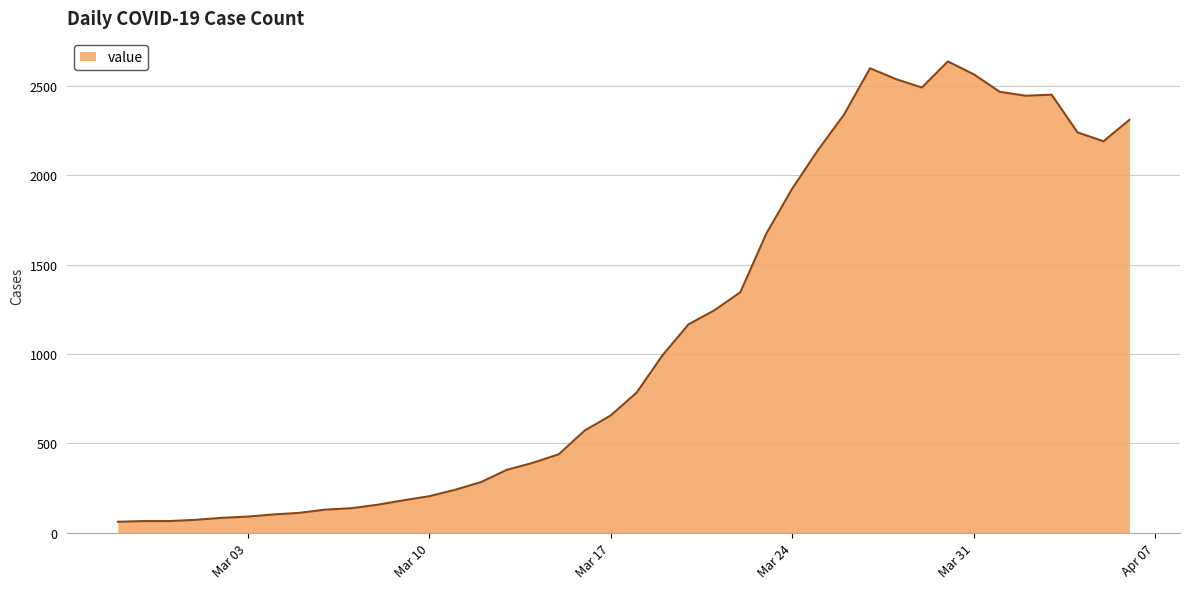

What is the minimum value shown in the chart?

61